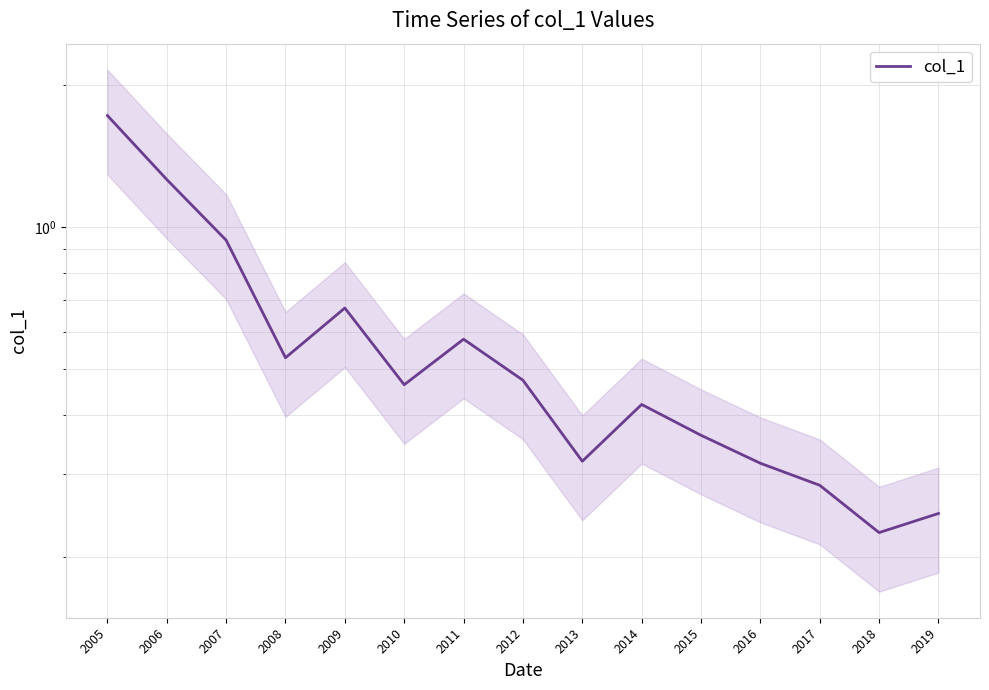

Is it true that the value at 2018 is 0.2?

True